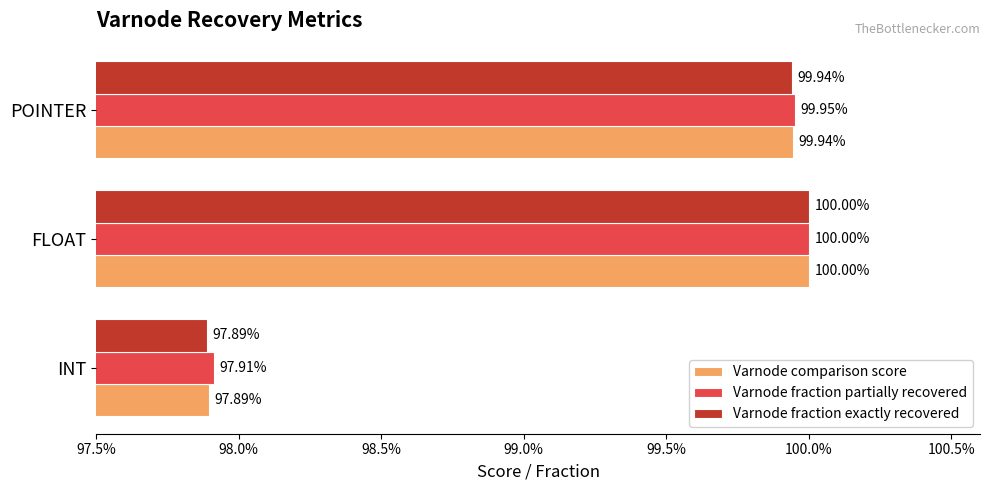

What are all the series names shown in the legend?

Varnode comparison score, Varnode fraction partially recovered, Varnode fraction exactly recovered